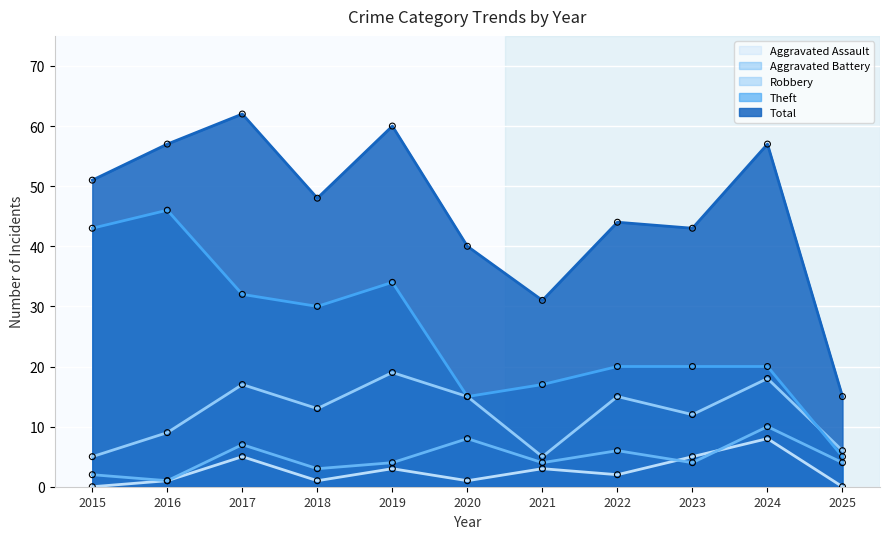

Which series has the widest spread of Y values?

Total